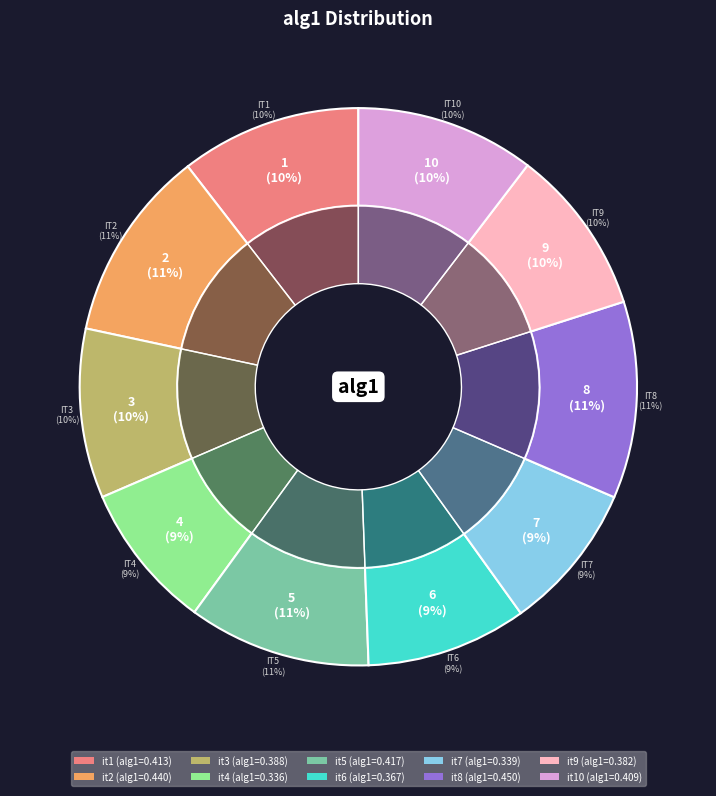

What is the change in value from it1 to it7?

-0.1